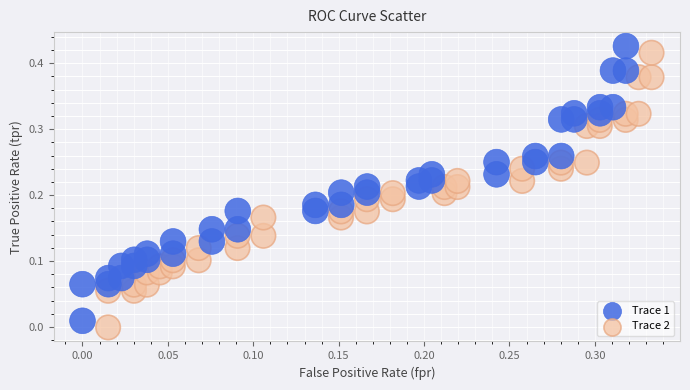

What are all the series names shown in the legend?

Trace 1, Trace 2